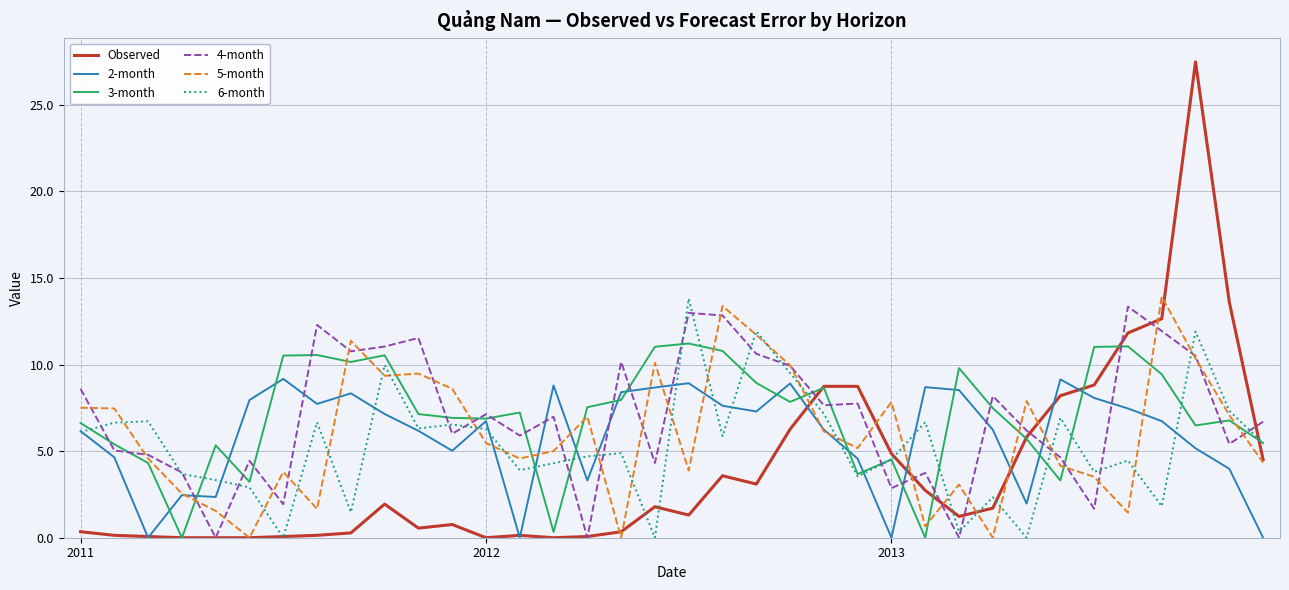

What is the average value of the 2-month series?

5.9